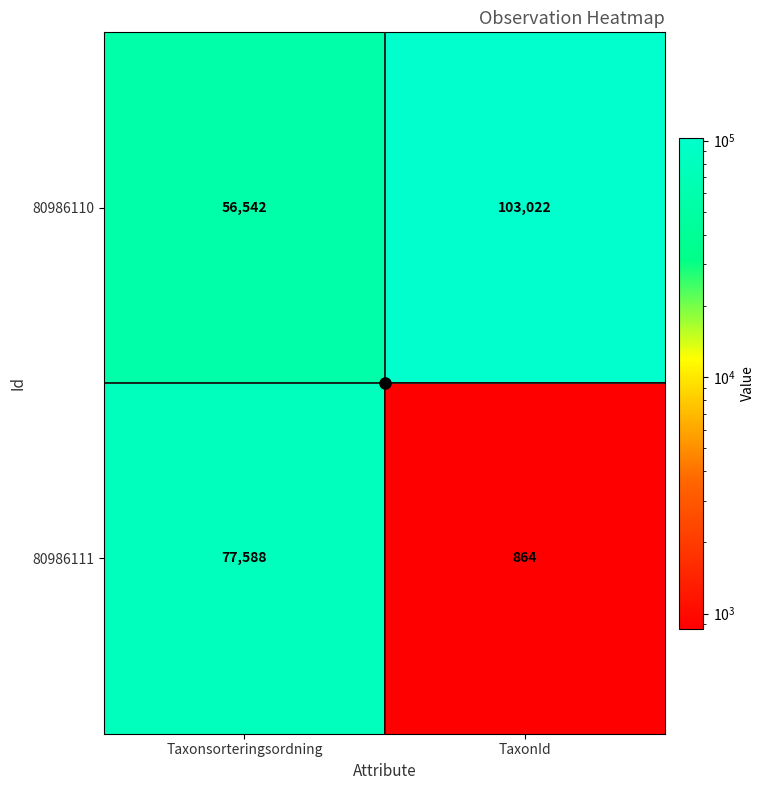

What is the total value across all series at Taxonsorteringsordning?

134130